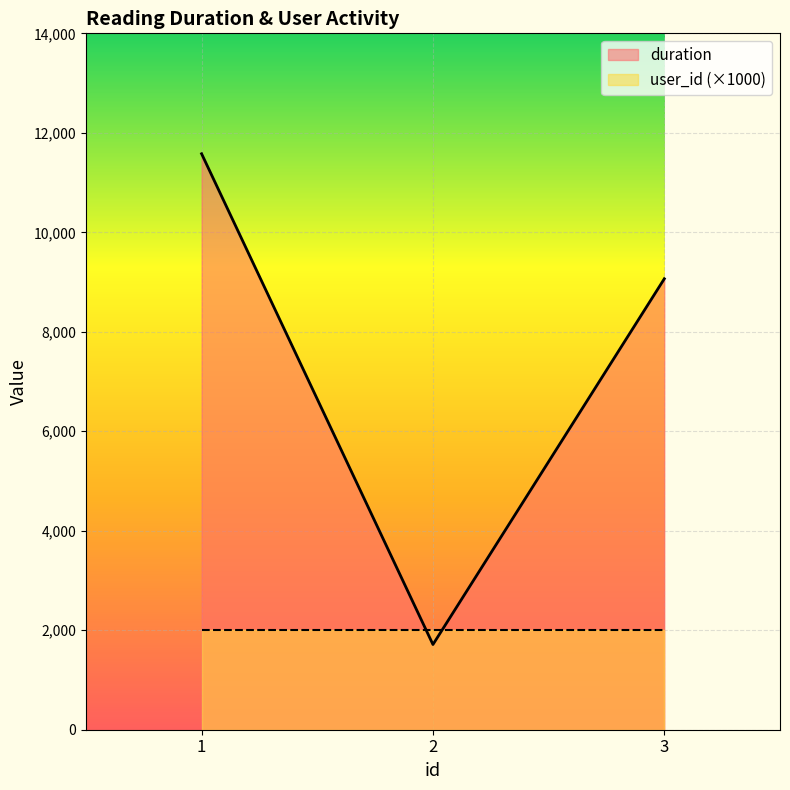

Reading left to right, what are all the values shown in this chart?

11579	1713	9066